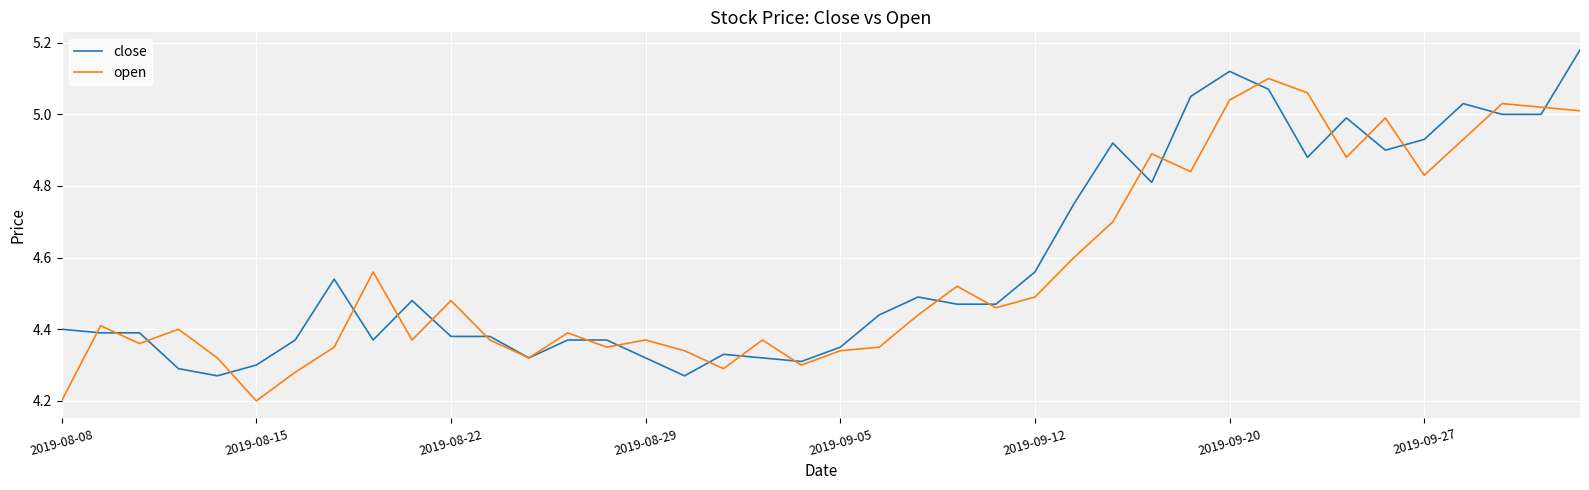

What is the minimum value shown in the chart?

4.2